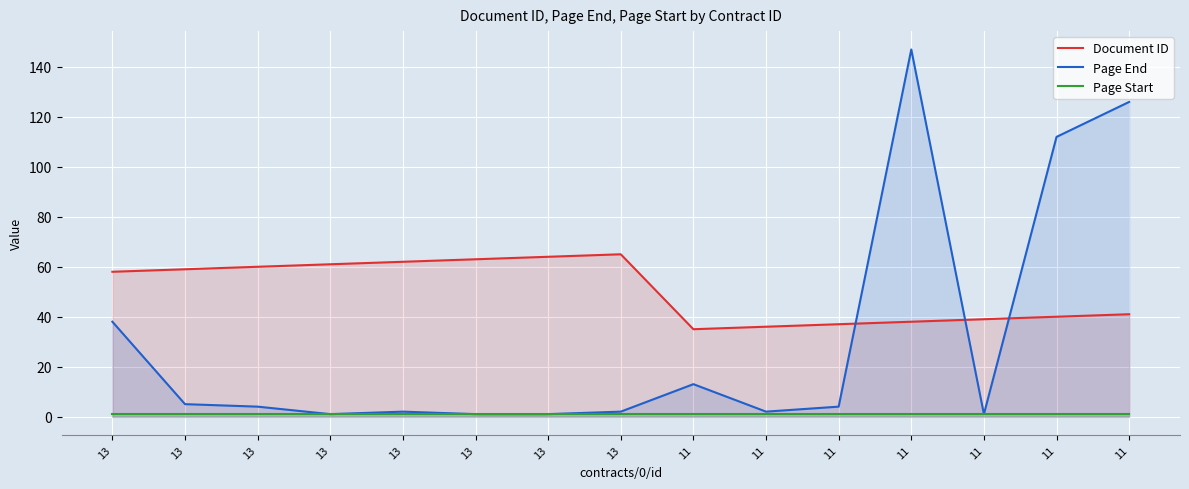

True or false: Page Start has a value of 1 at 13.

True